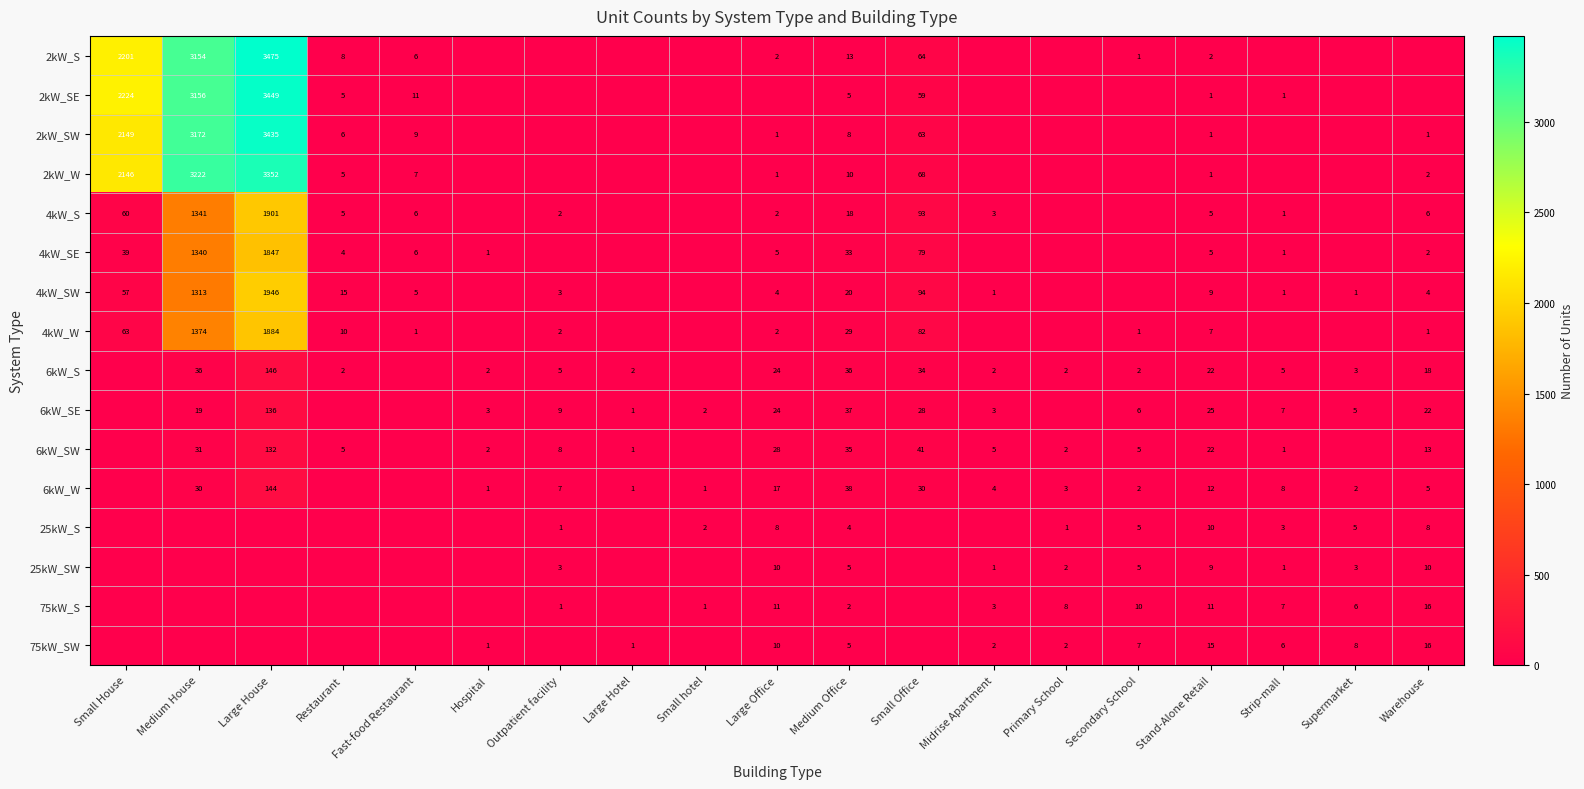

The 75kW_S series shows 7 at Strip-mall. True or false?

True